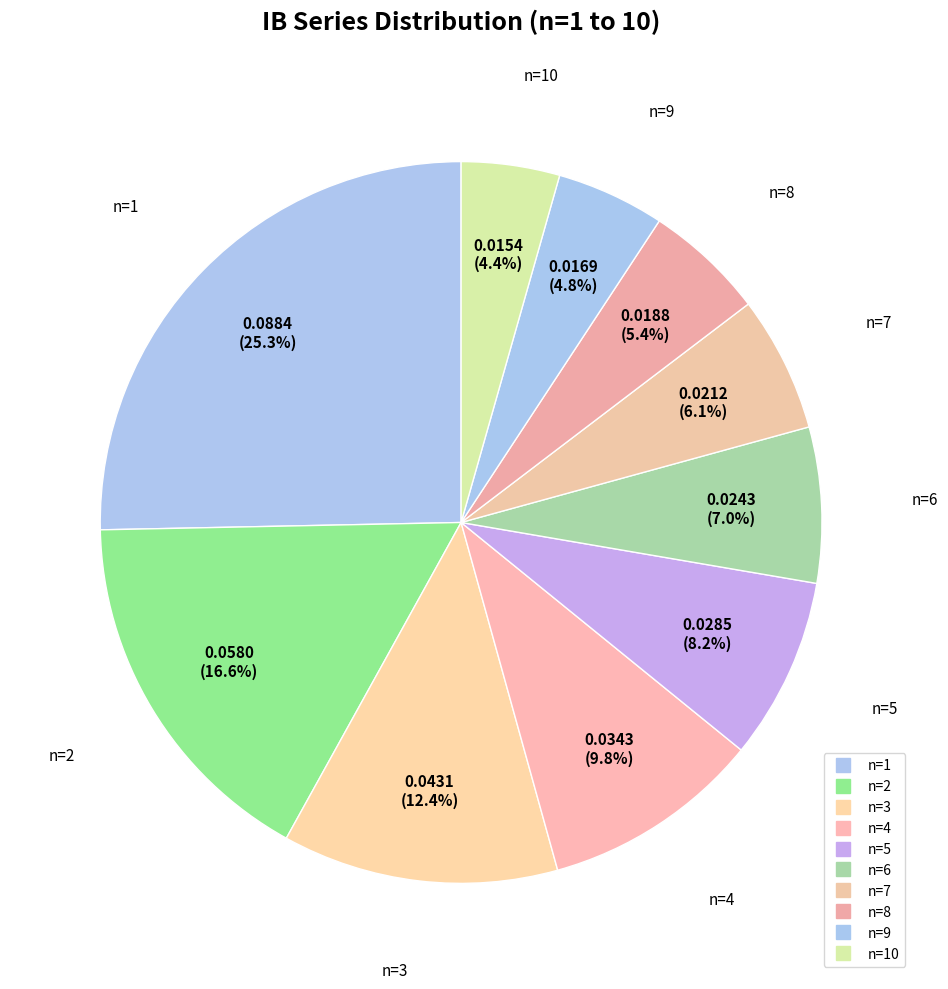

How many segments does this pie chart have?

10